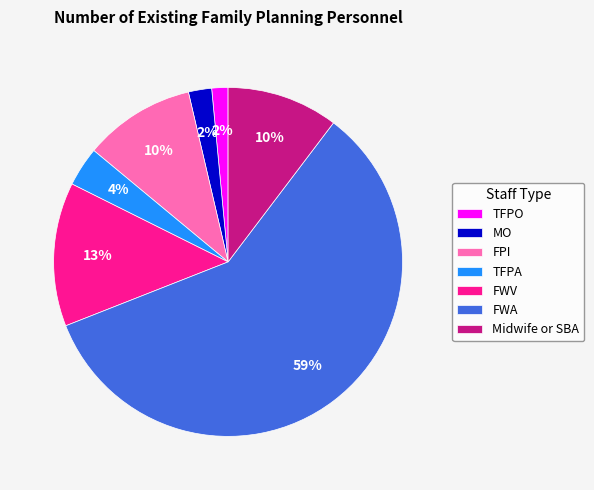

How many slices are in this pie chart?

7